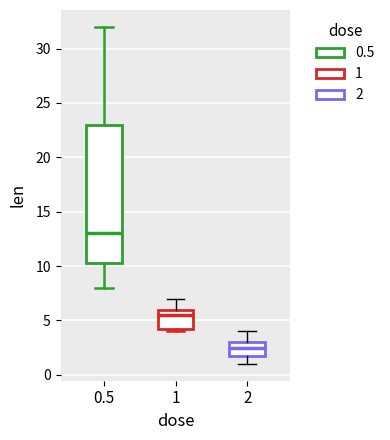

Which box is the tallest, from its lower edge to its upper edge?

0.5